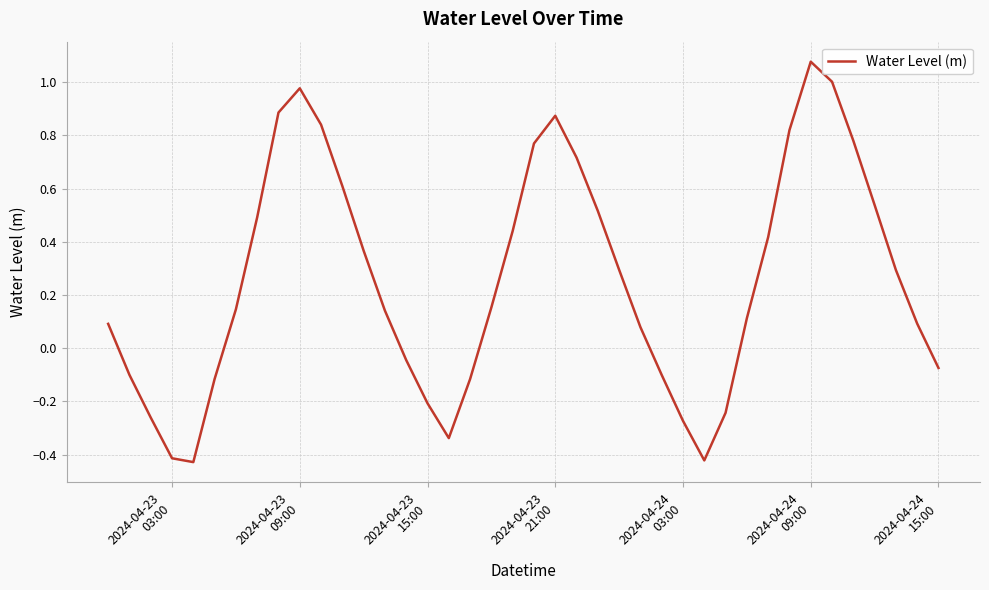

What is the difference between the maximum and minimum values?

1.5